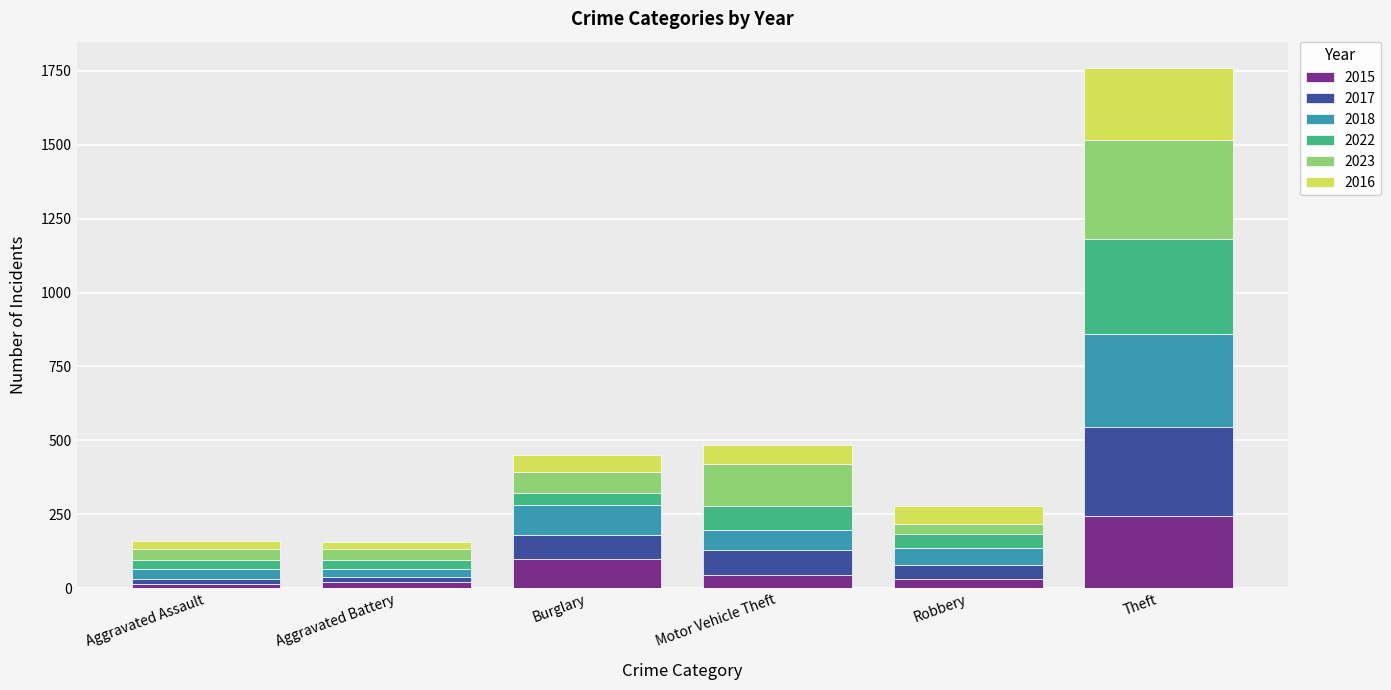

What is the sum of all 2015 values?

449